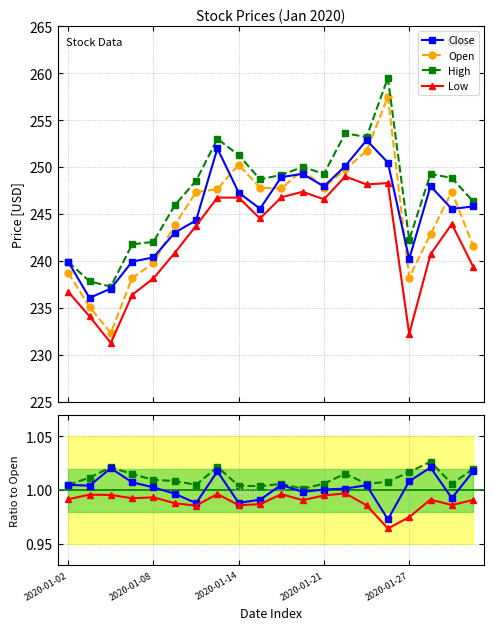

How many values in the Close series exceed 245?

12